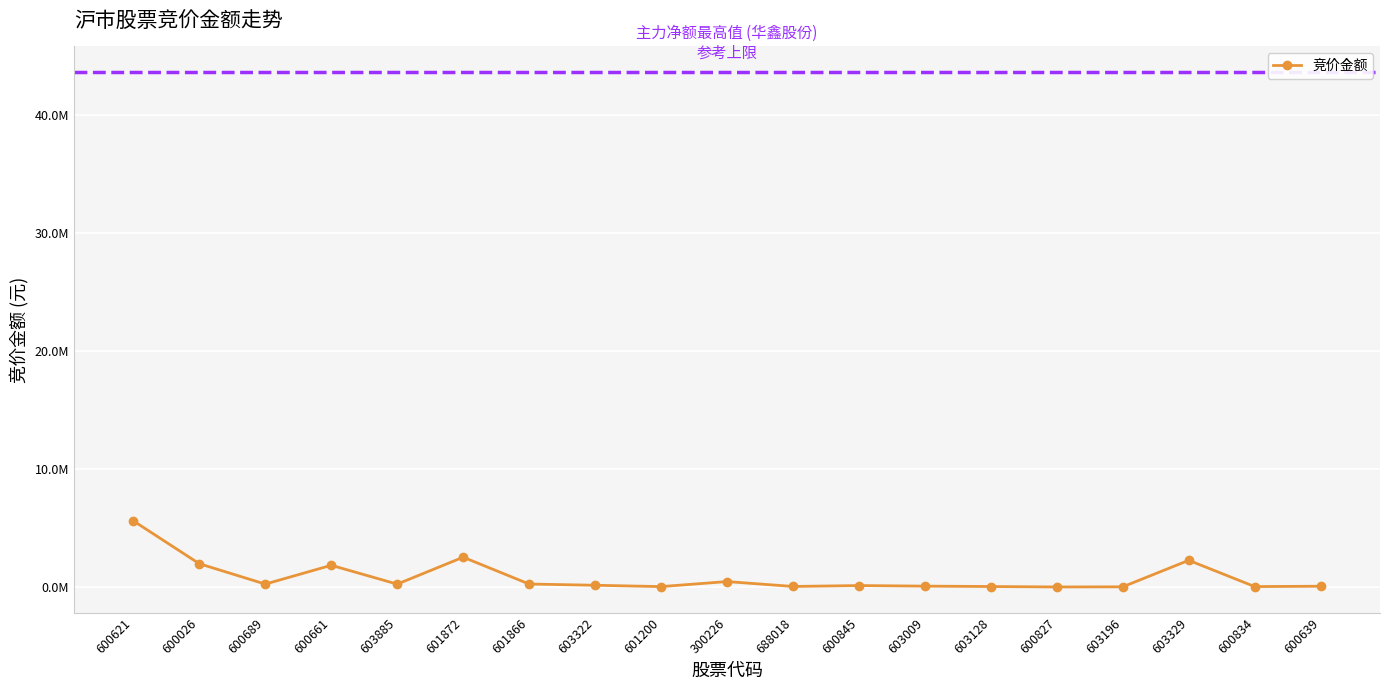

What is the label of the 12th point from the left?

600845